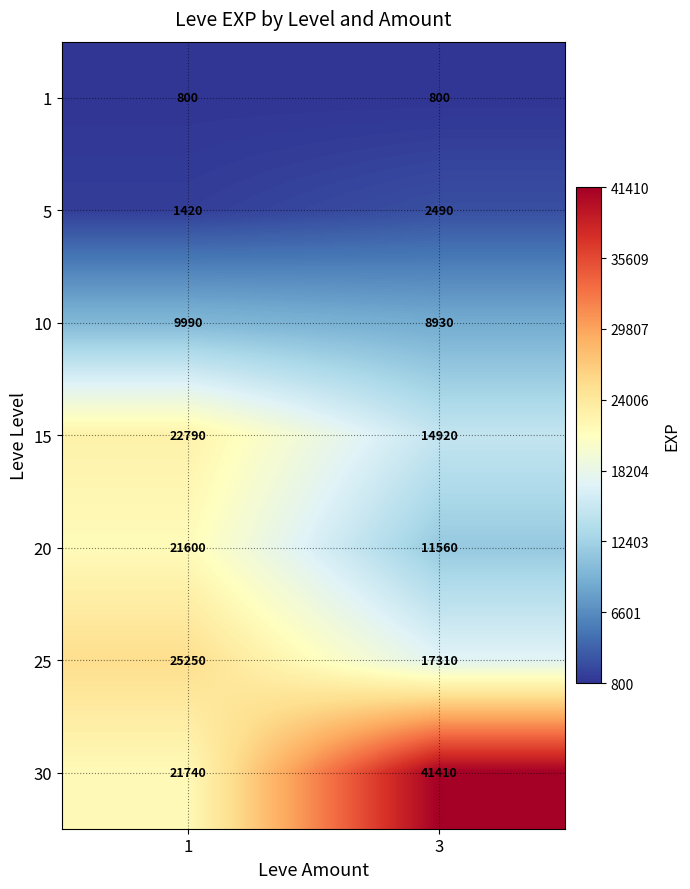

At which label is 20 closest to 16580?

1